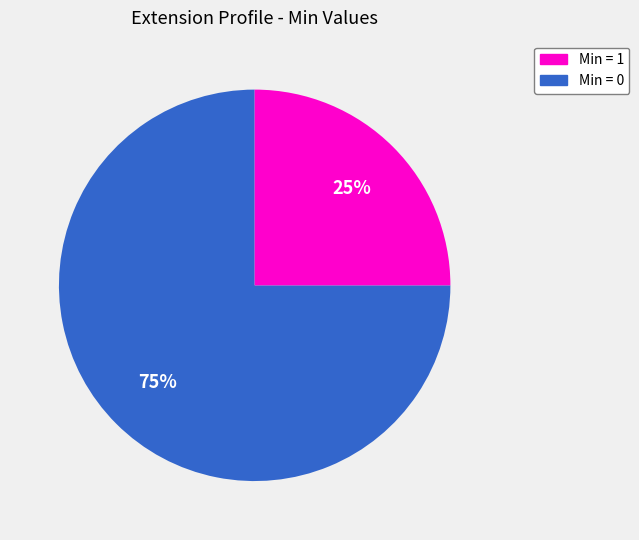

Is there a majority slice in this chart?

Yes